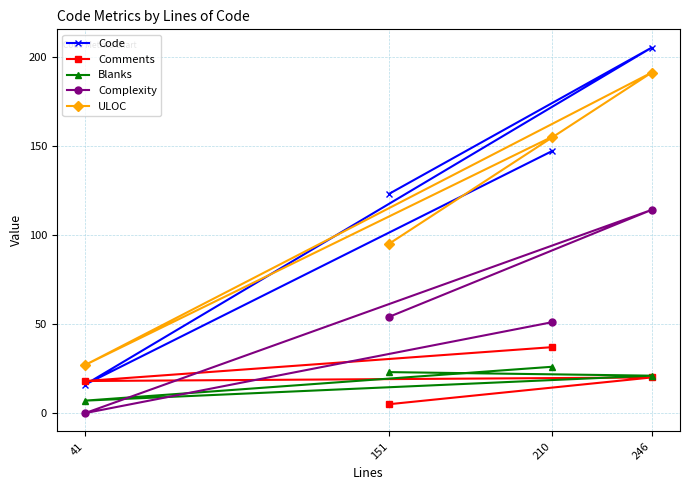

How many intersections are there between Comments and Blanks?

1